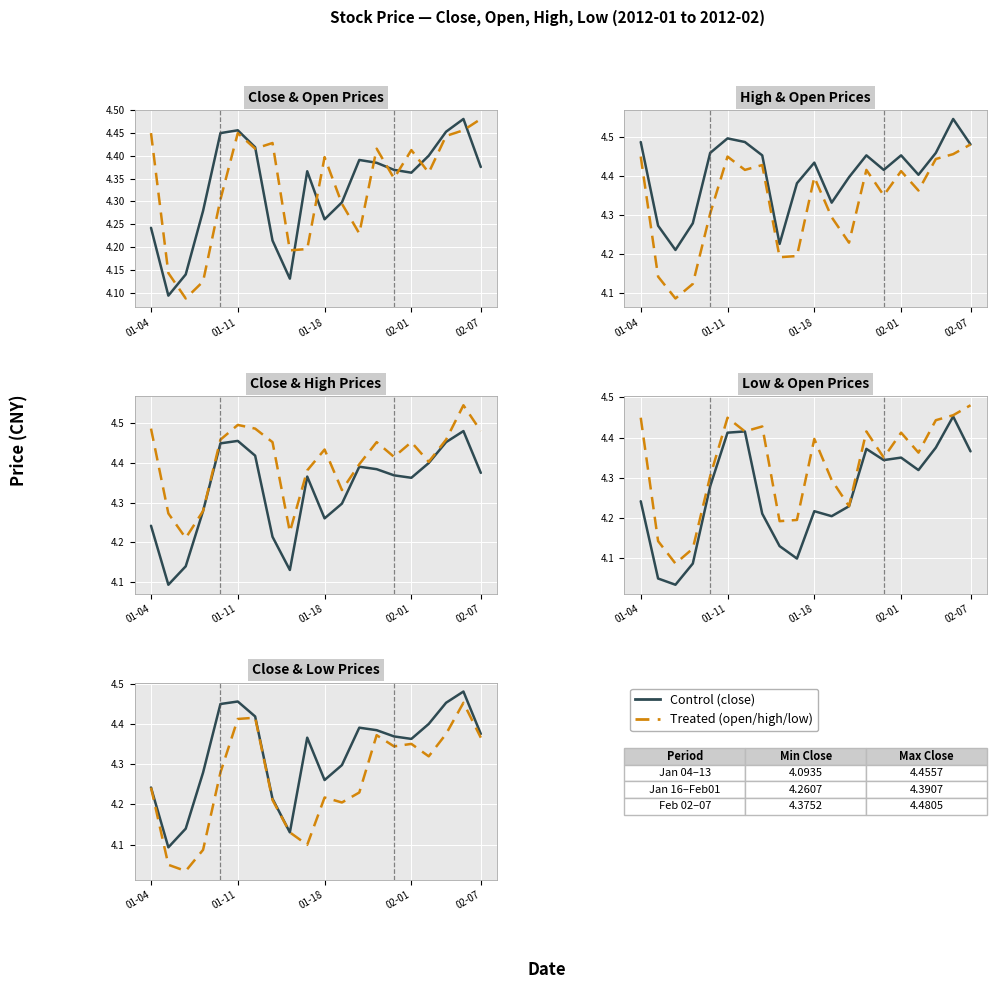

At 9, list the series in order from smallest to largest.

low, open, close, high